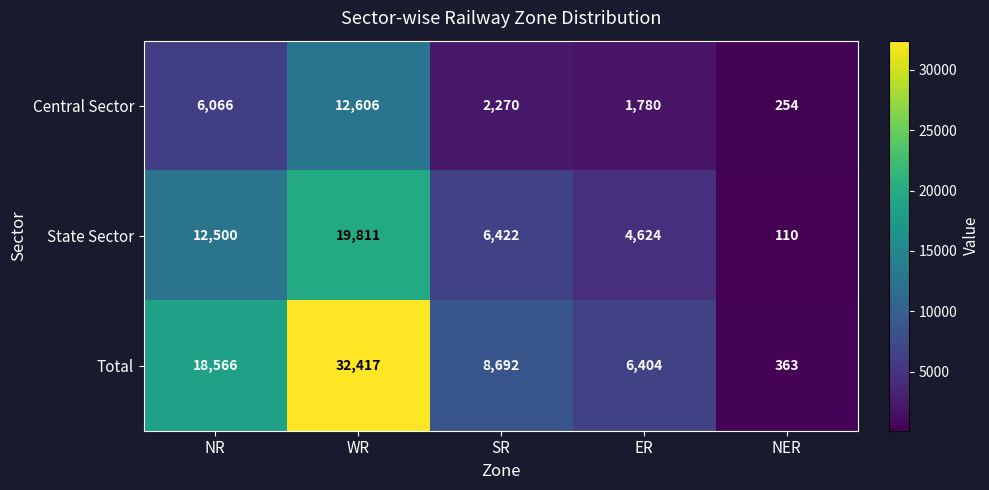

What is the maximum value shown in the chart?

32417